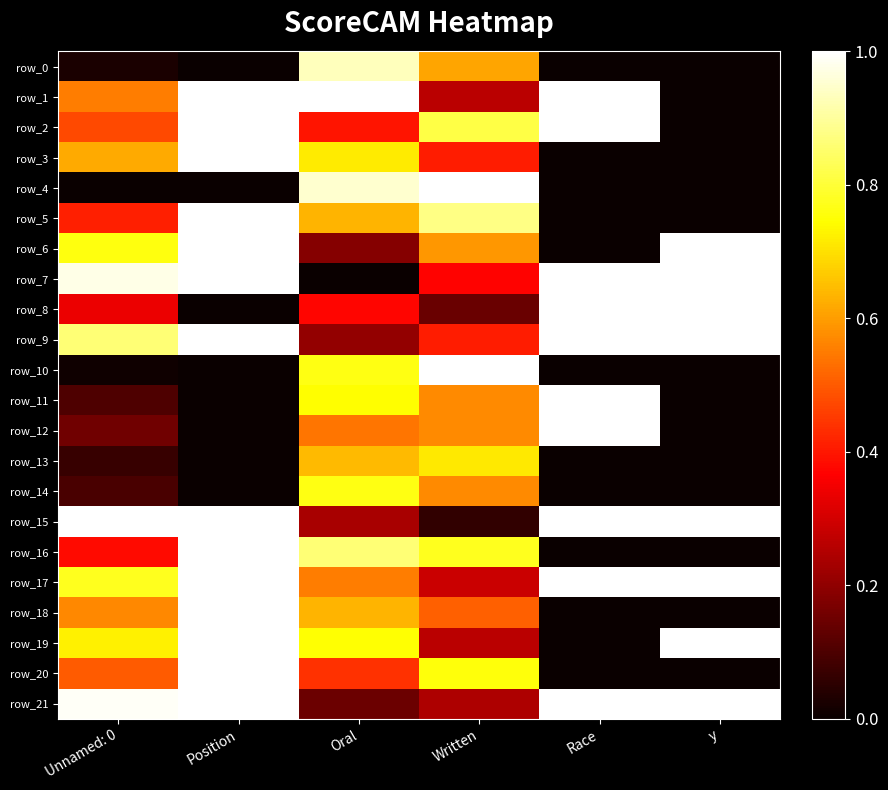

How many data points does each series have?

6